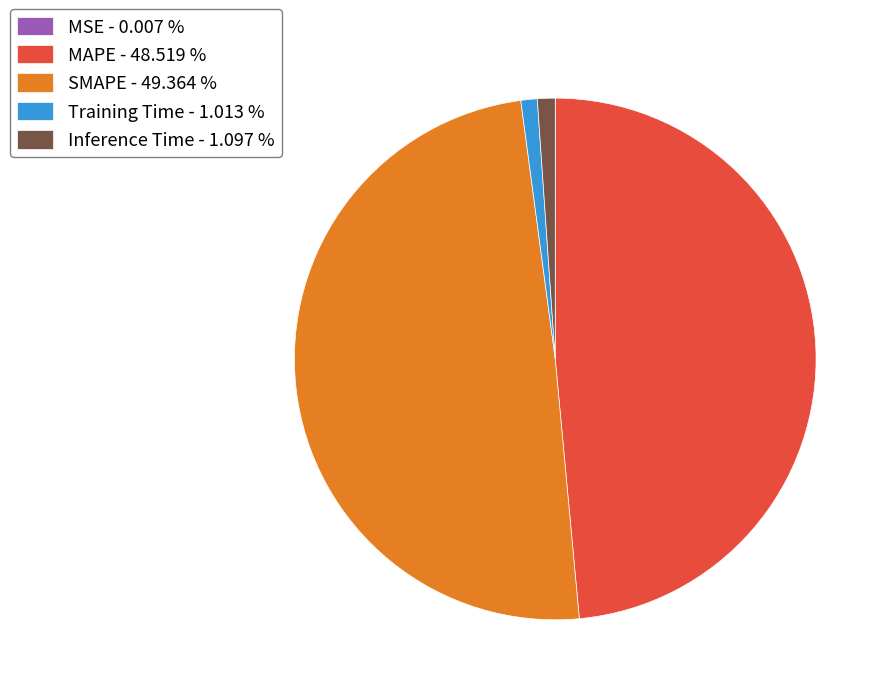

Does MAPE represent more than half of the total?

No